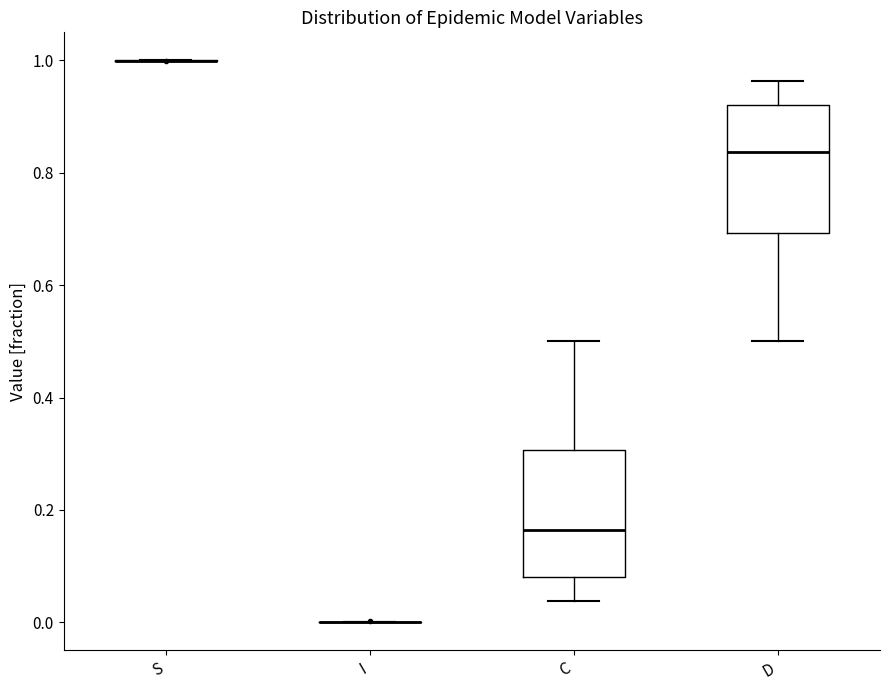

Reading left to right, transcribe this box plot: for each box, give where its median line is, the range the box spans, and where its two whiskers end, as read against the y-axis. The values are not printed on the chart, so give them approximately, as read against the axis.

S: box collapsed to a line at 1.00, whiskers 1.00 to 1.00
I: box collapsed to a line at 0.00, whiskers 0.00 to 0.00
C: median 0.16, box 0.08 to 0.30, whiskers 0.04 to 0.50
D: median 0.84, box 0.70 to 0.92, whiskers 0.50 to 0.96